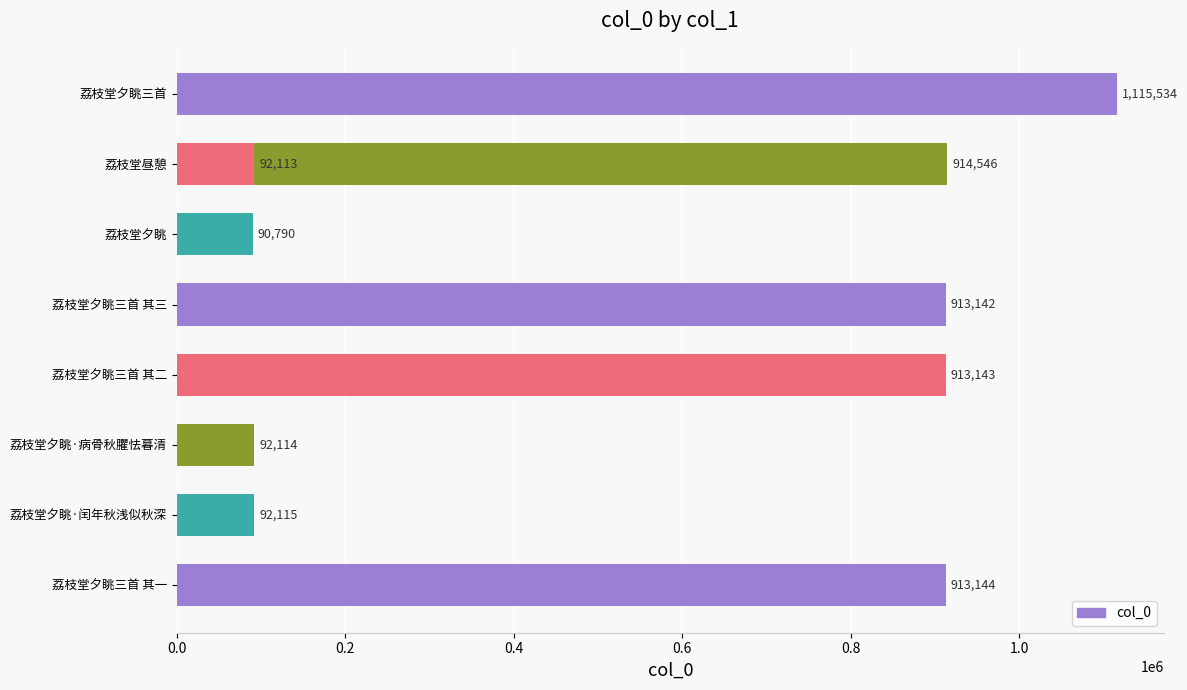

How many distinct data groups are displayed?

1